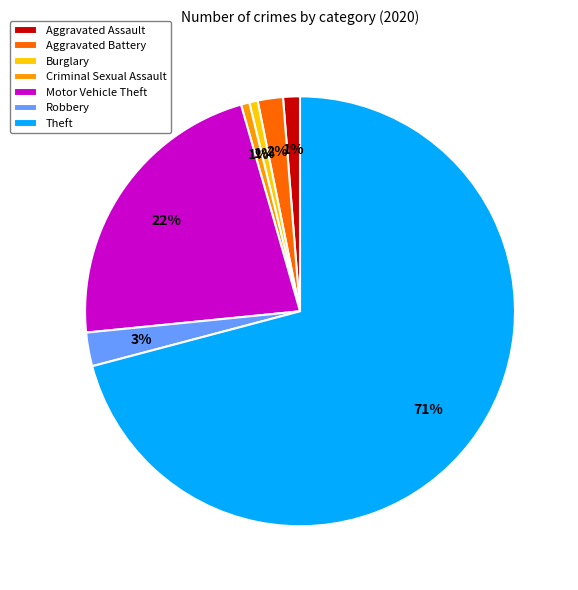

Between Theft and Burglary, which is larger?

Theft